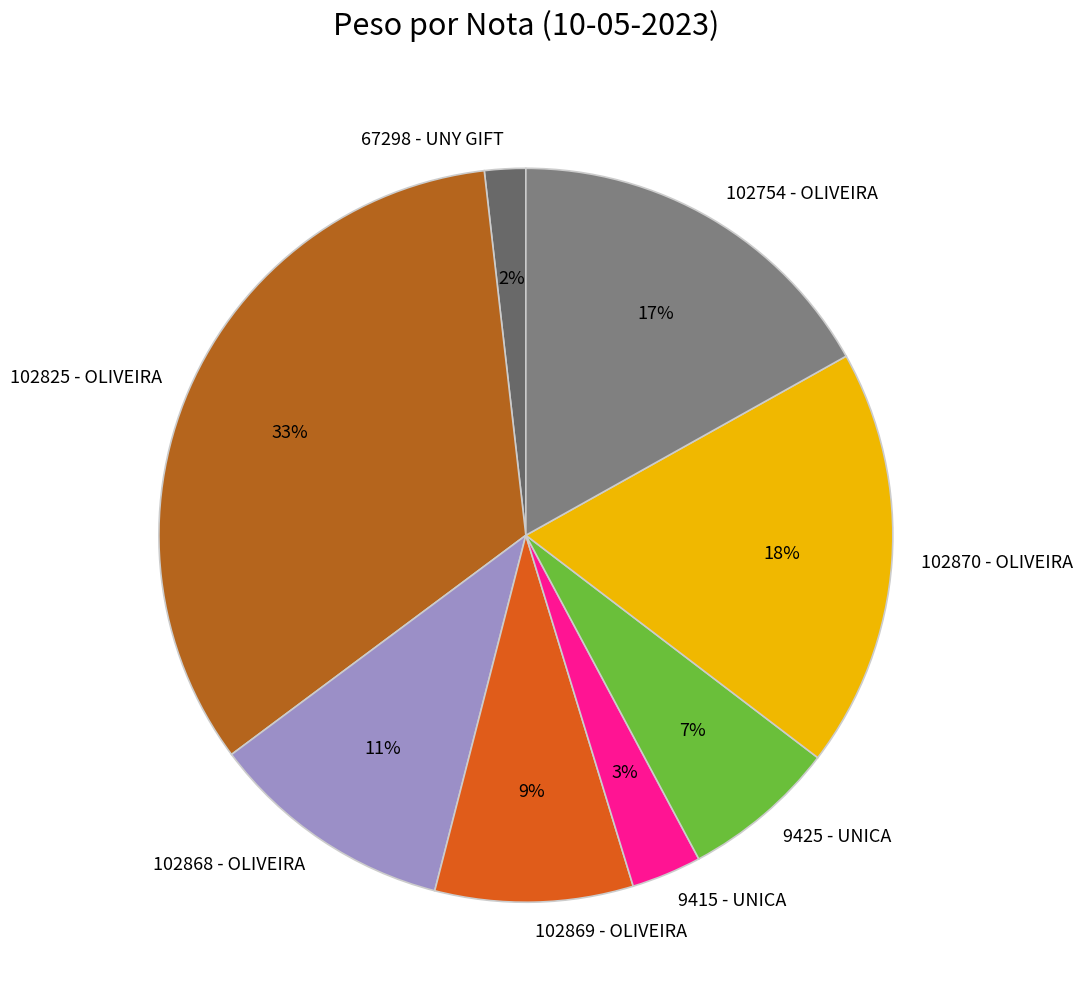

Do 102869 - OLIVEIRA and 102870 - OLIVEIRA together represent more than half of the pie?

No